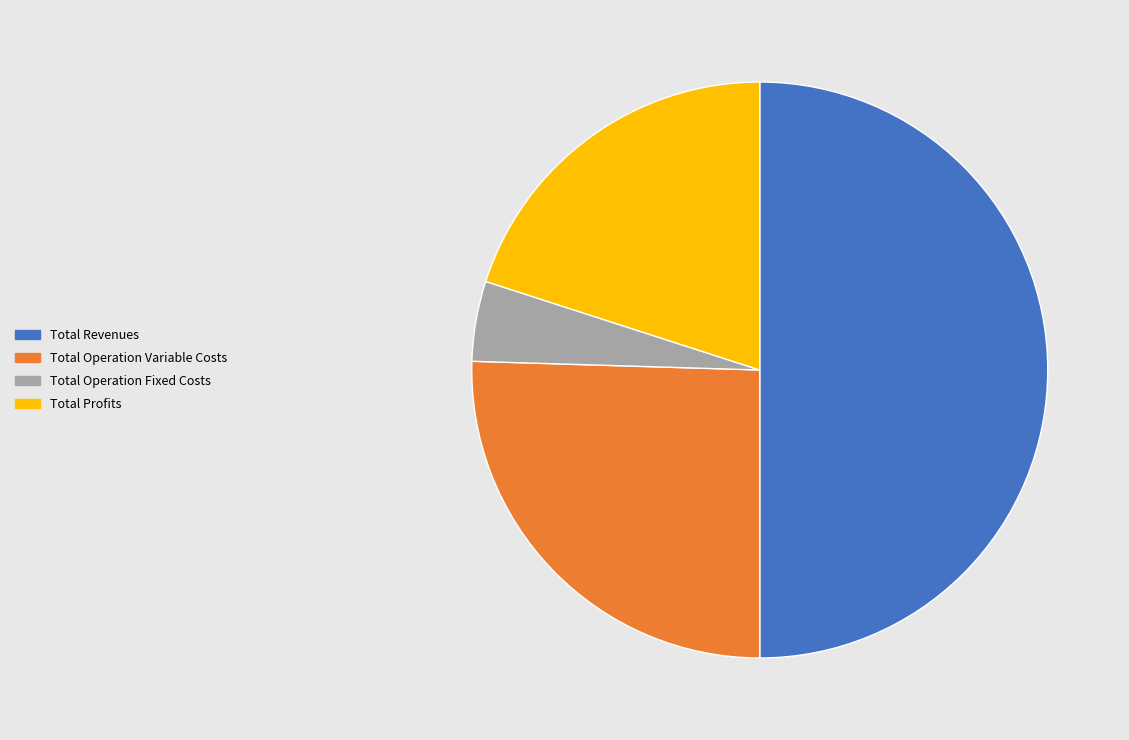

How many slices are in this pie chart?

4